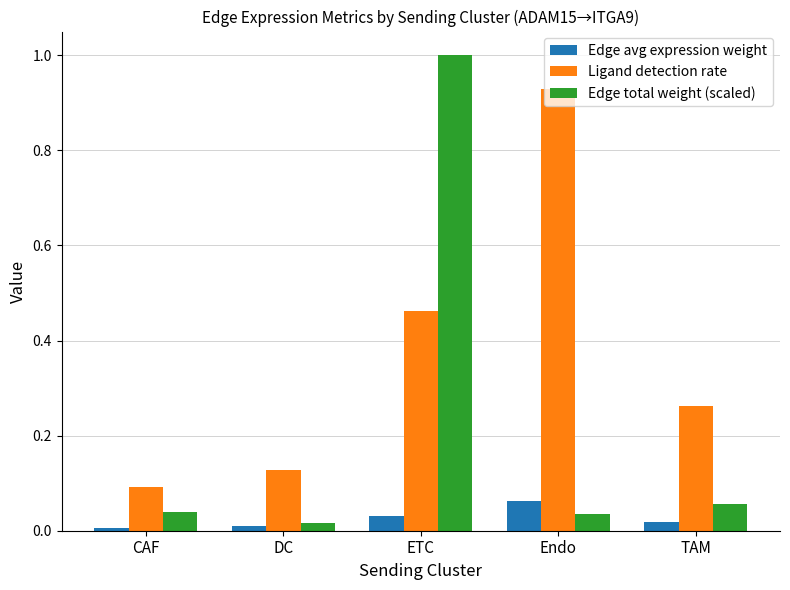

The Ligand detection rate series shows 0.4 at Endo. True or false?

False